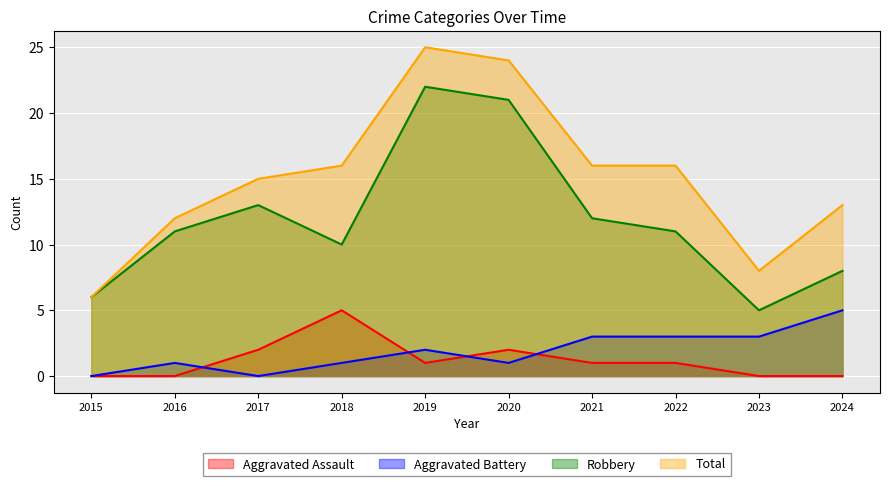

What is the total value across all series at 2018?

32